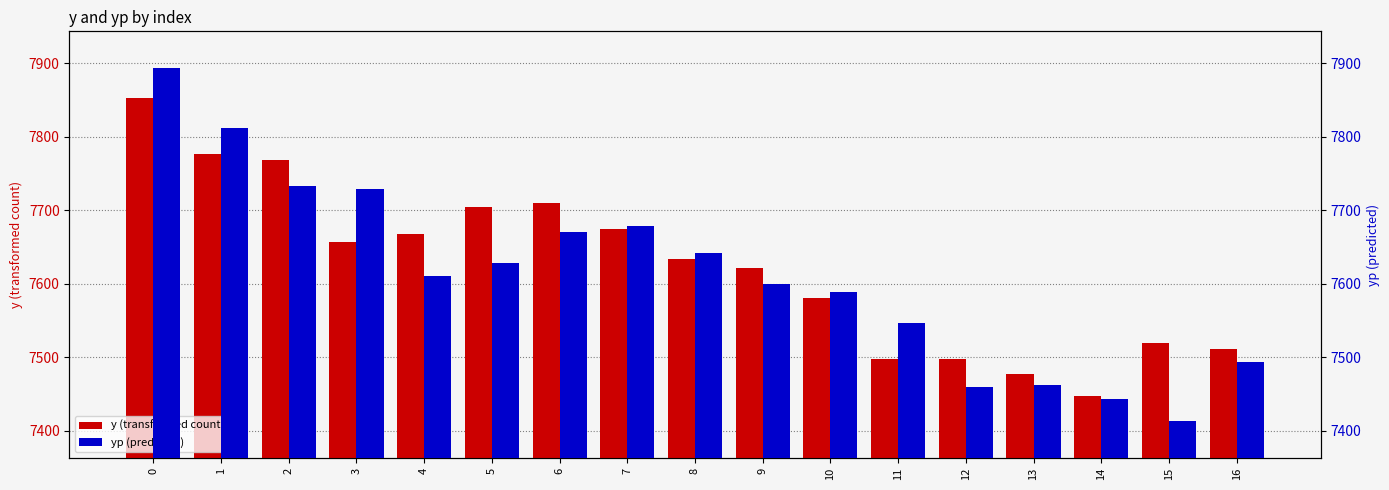

The value of yp (predicted) at 9 is 9987.2. True or false?

False